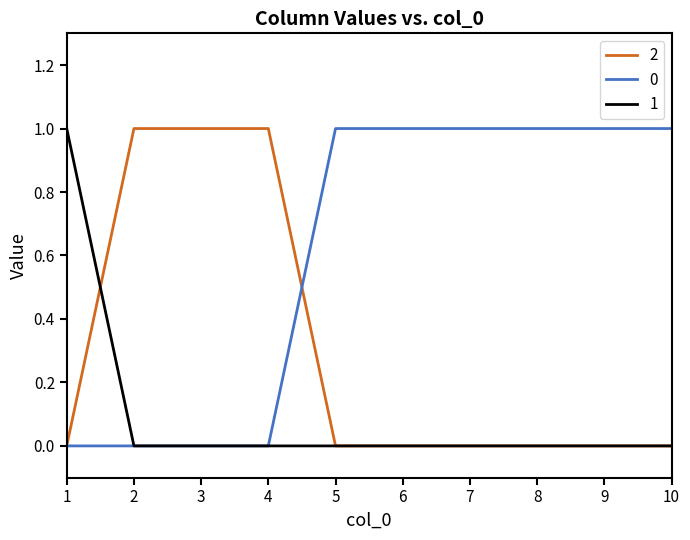

List the series in order of their overall mean, highest first.

0, 2, 1